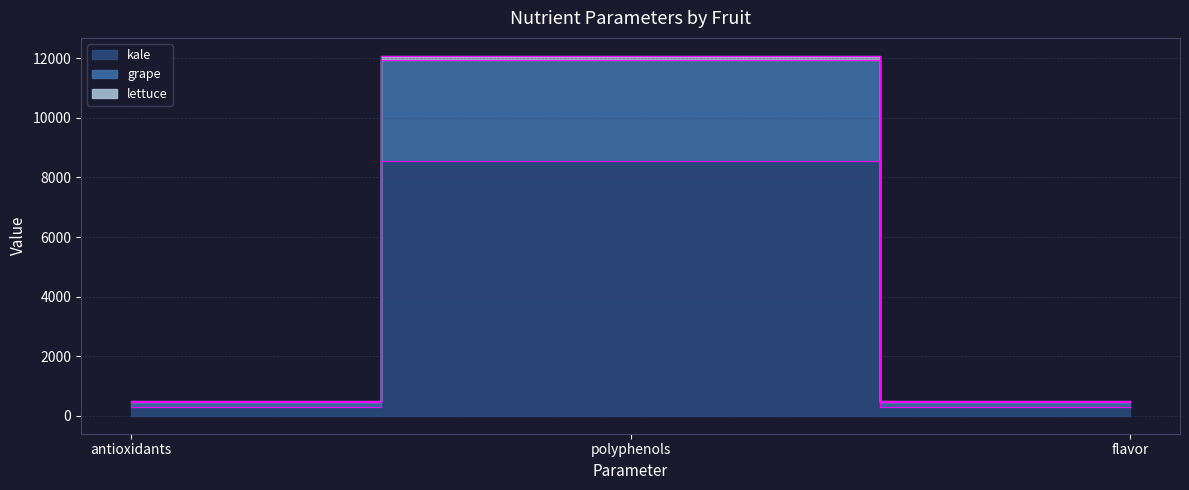

At which category is the sum across all series the highest?

polyphenols